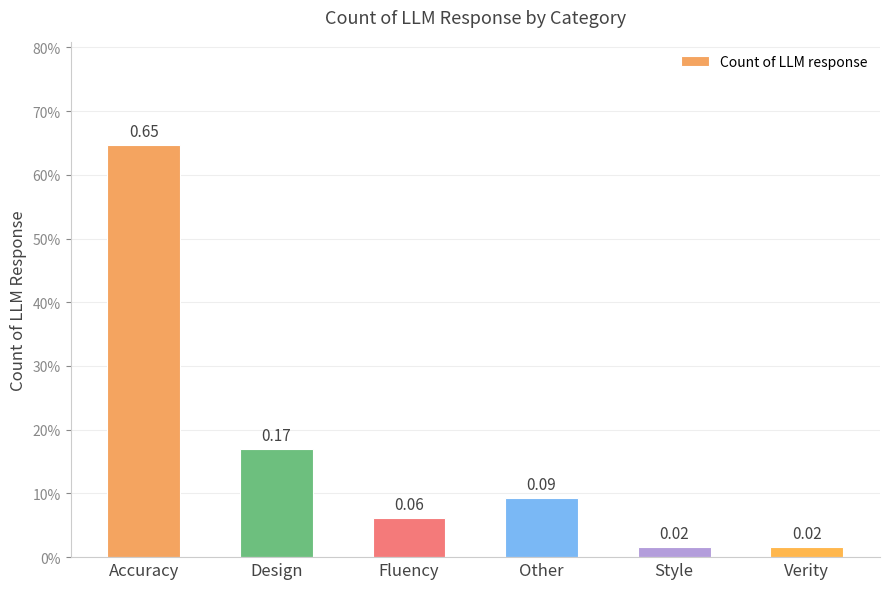

True or false: the data shows 0.1 at Design.

False